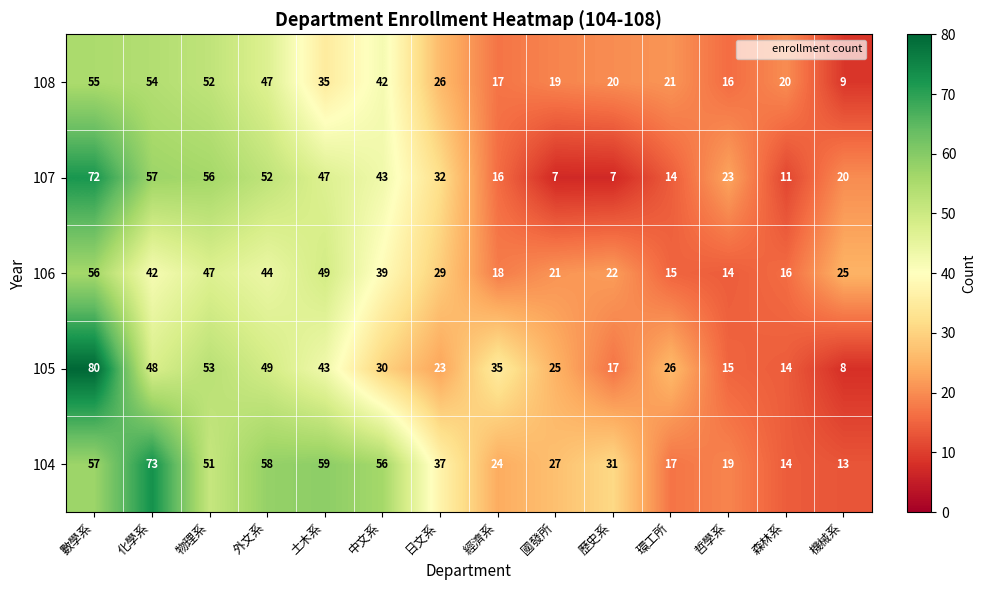

What value does the 108 series have at 土木系, to the nearest 5?

35